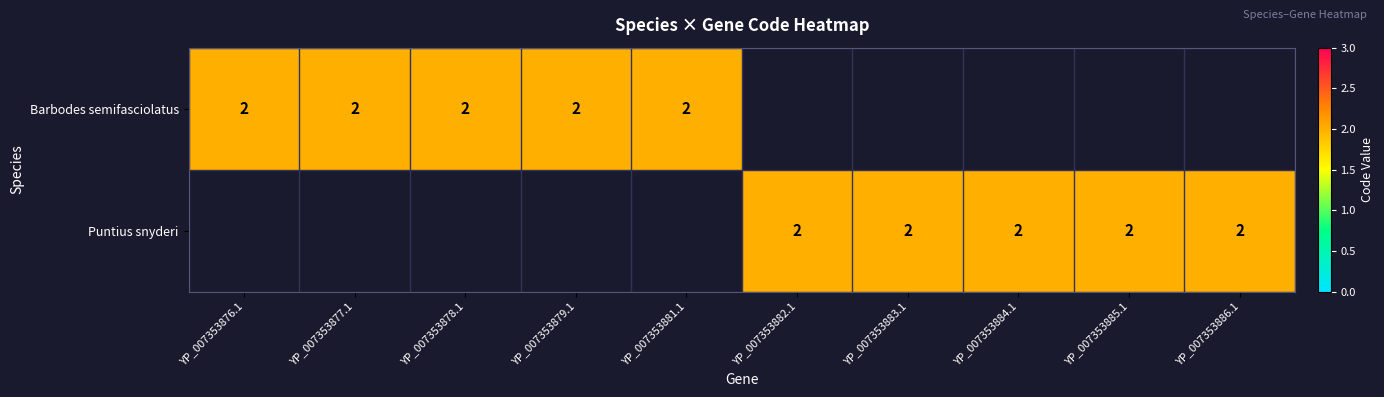

What is the sum of the Barbodes semifasciolatus values at 3 and 2?

4